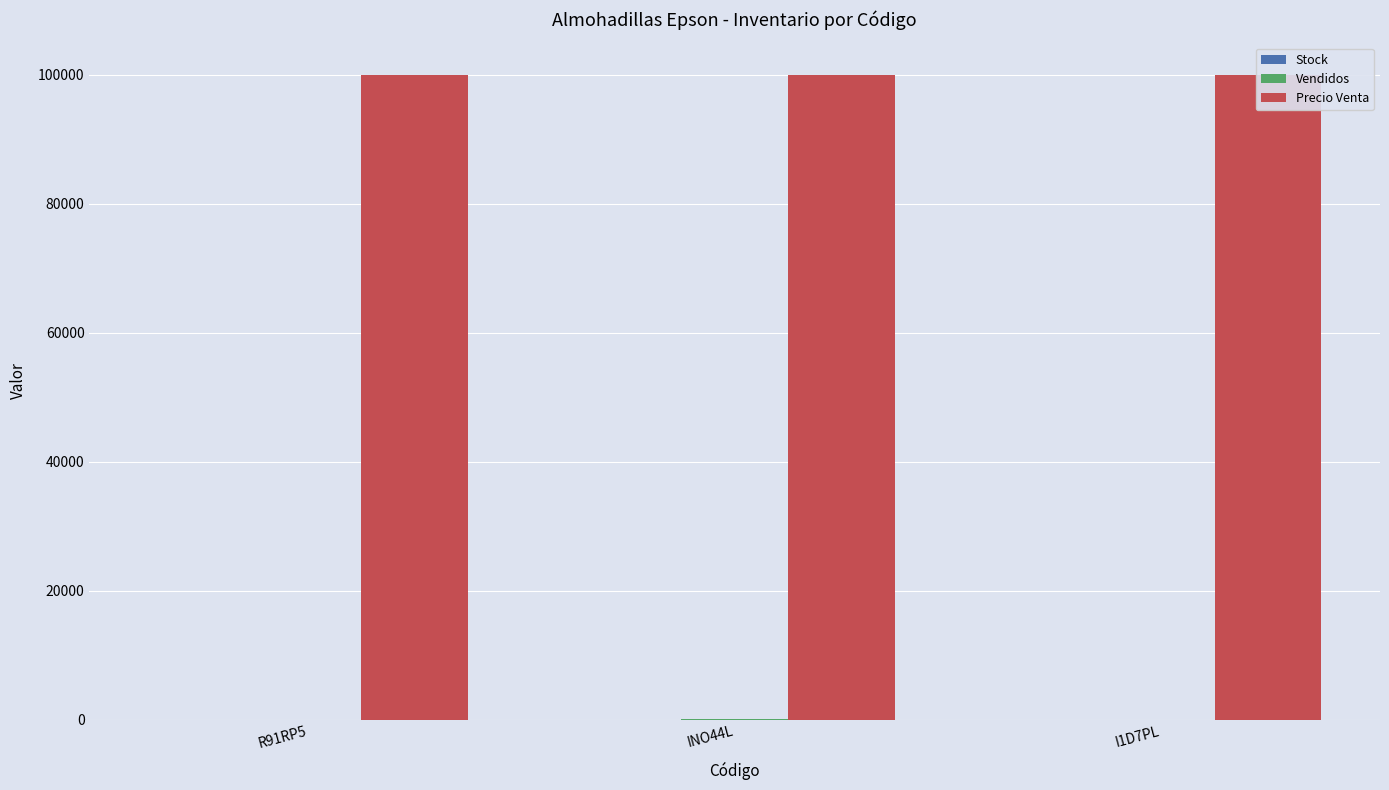

How many groups of bars are there?

3